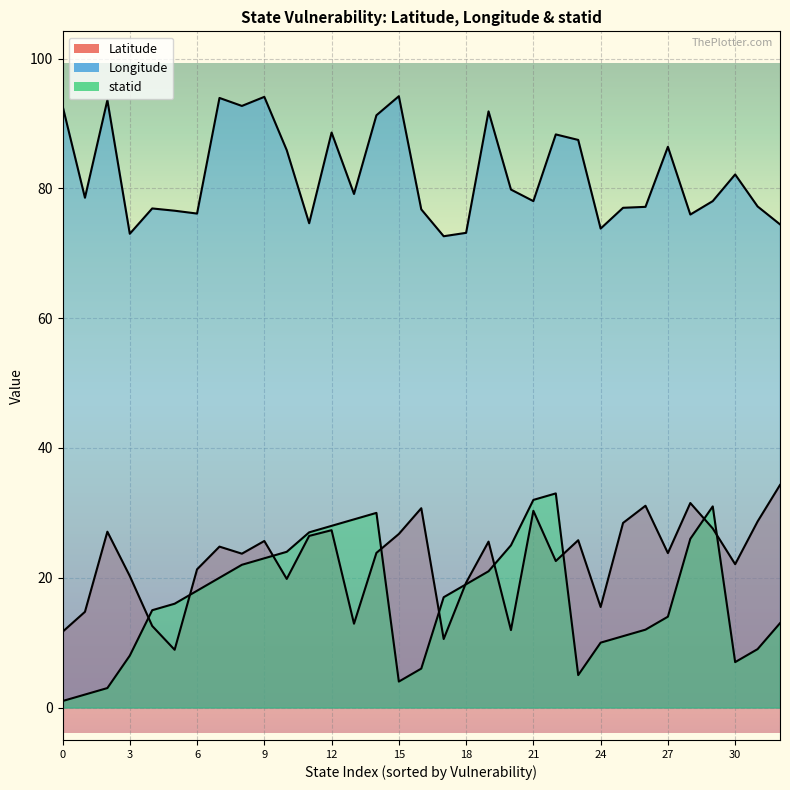

True or false: statid and Longitude intersect in this chart.

False